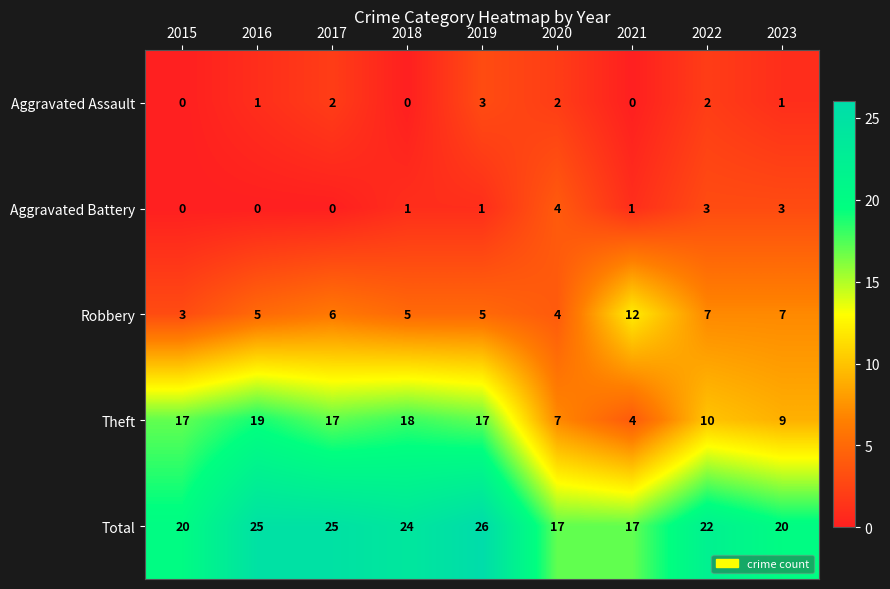

What is the total value across all series at 2016?

50